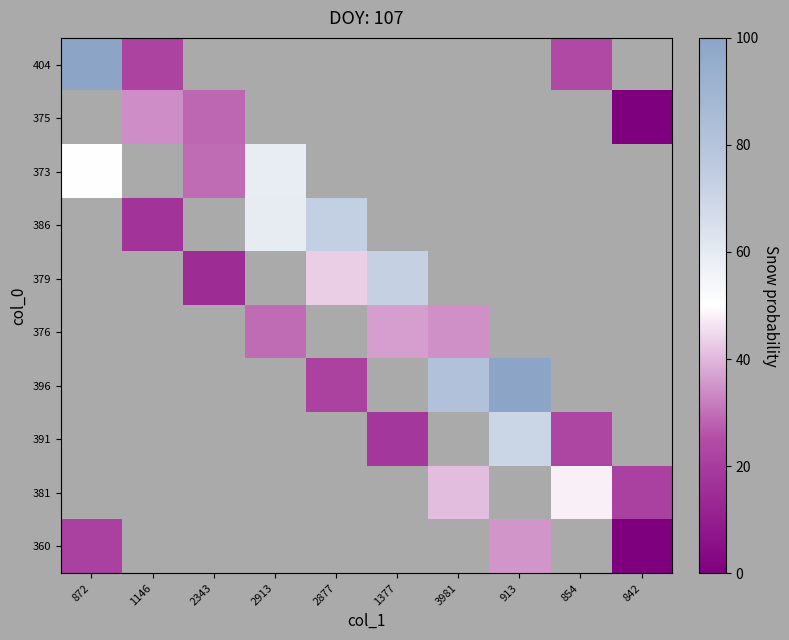

The value of 379 at 2877 is 43.2. True or false?

True